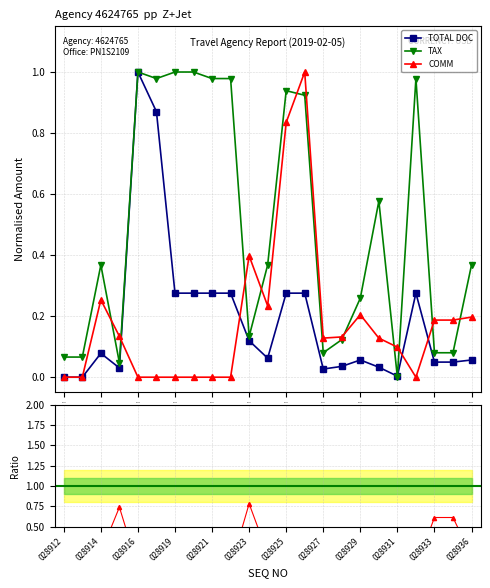

Is it true that TOTAL DOC equals 0.0 at 028936?

False